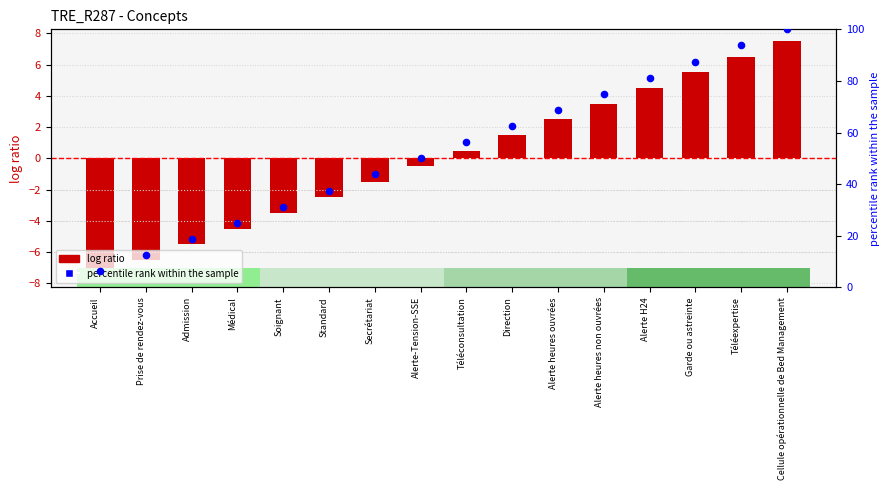

Which series has the largest total across all categories?

percentile rank within the sample